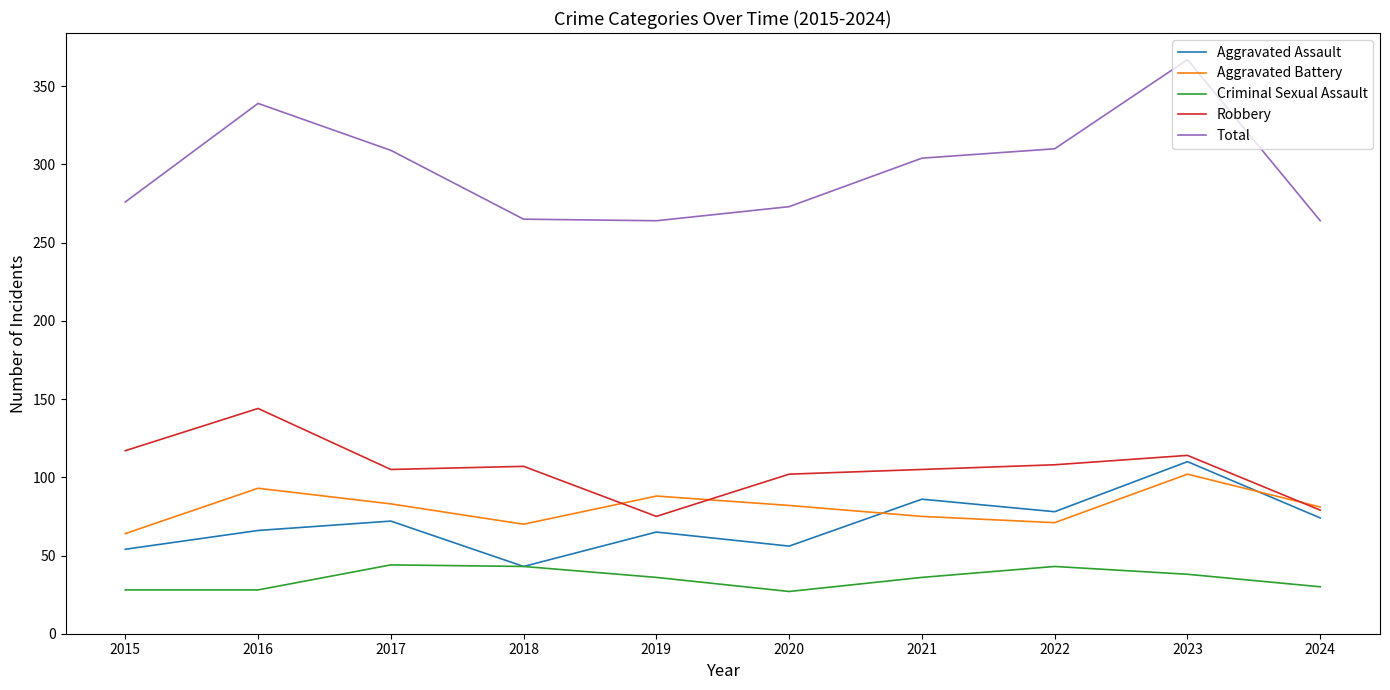

The Total series shows 264 at 2024. True or false?

True